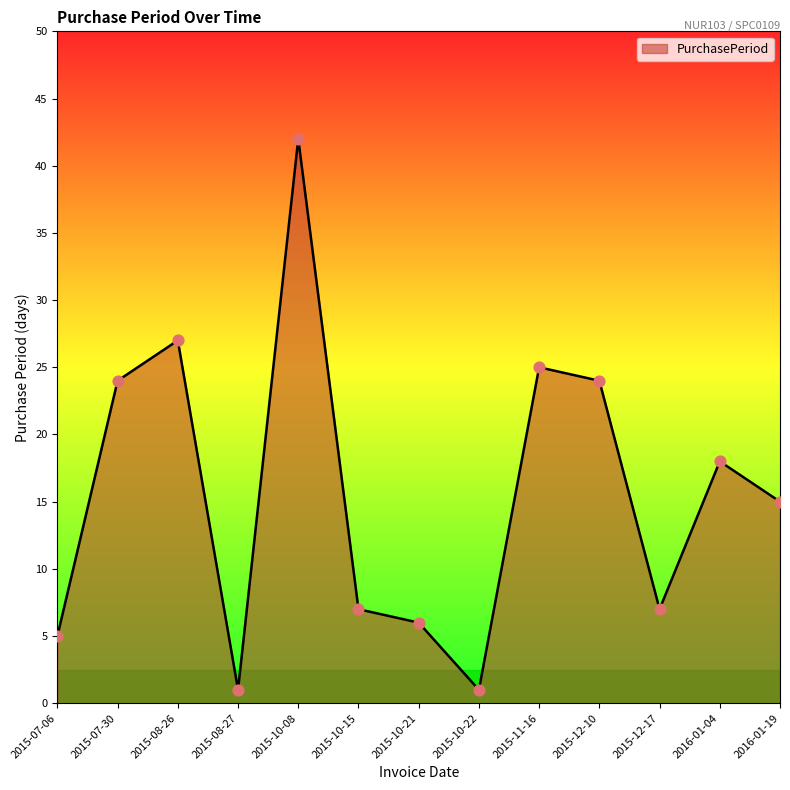

What is the change in value from 2015-11-16 to 2016-01-19?

-10